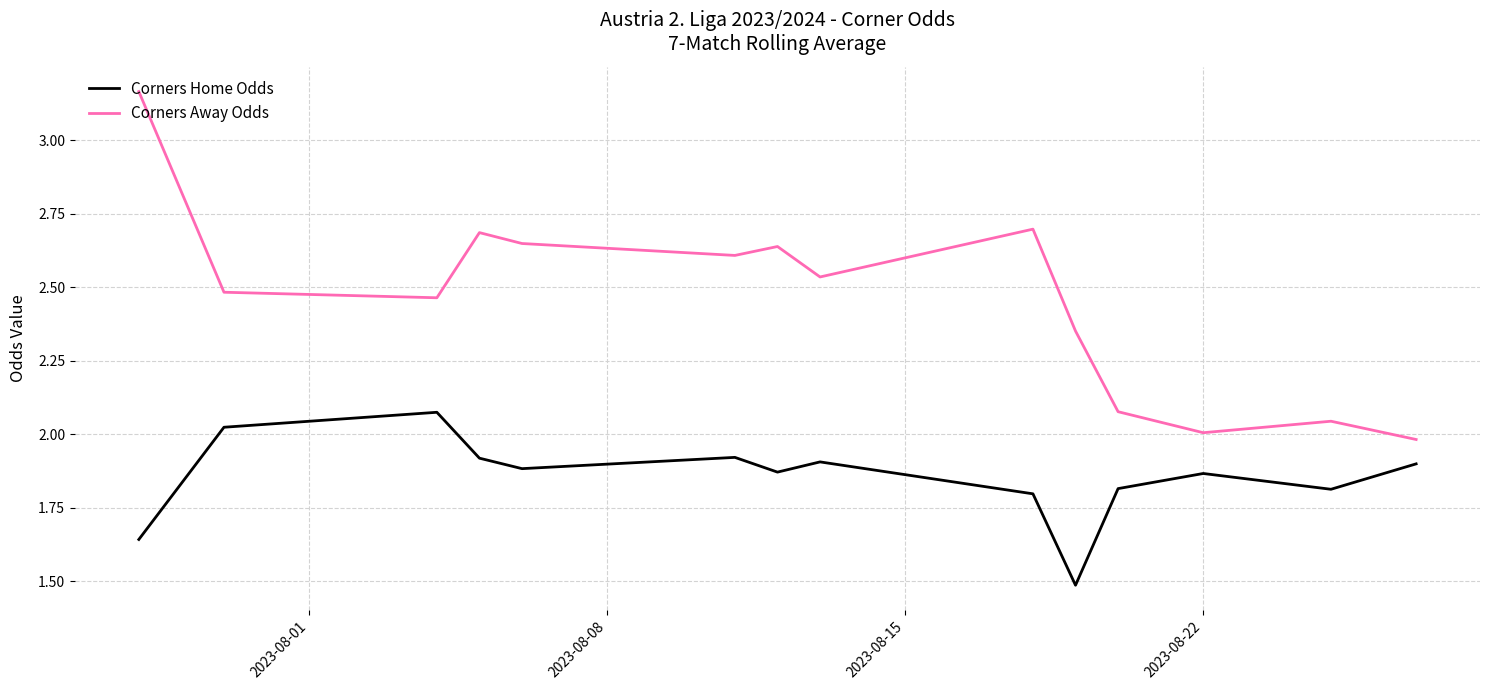

True or false: Corners Away Odds and Corners Home Odds cross at least once.

False